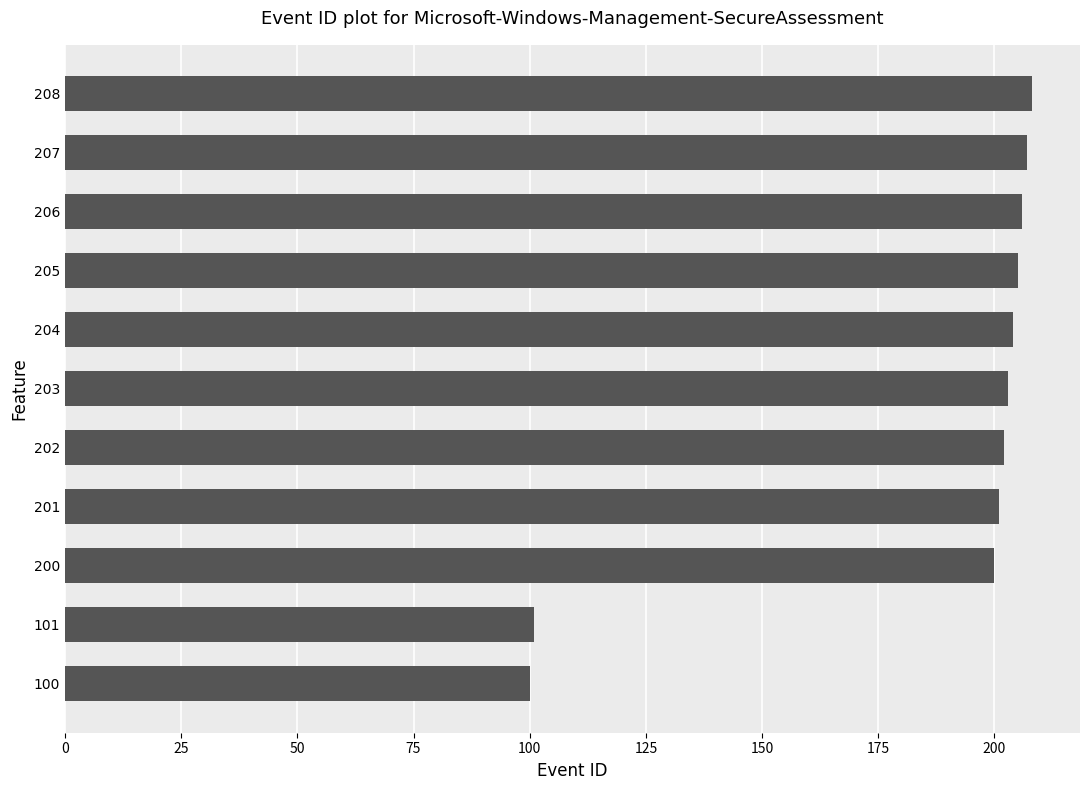

The value at 101 is 101. True or false?

True